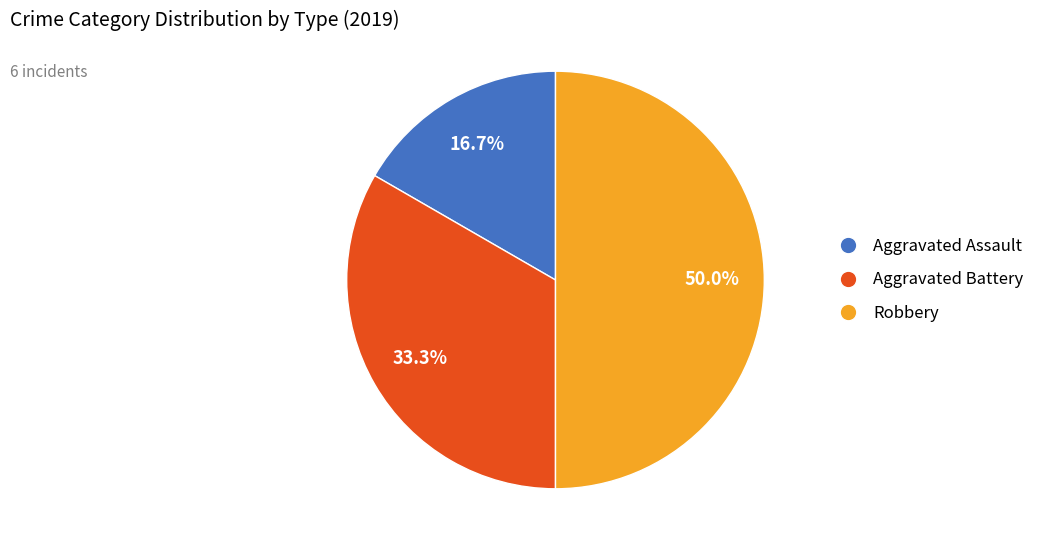

True or false: Aggravated Battery accounts for 33% of the total.

True